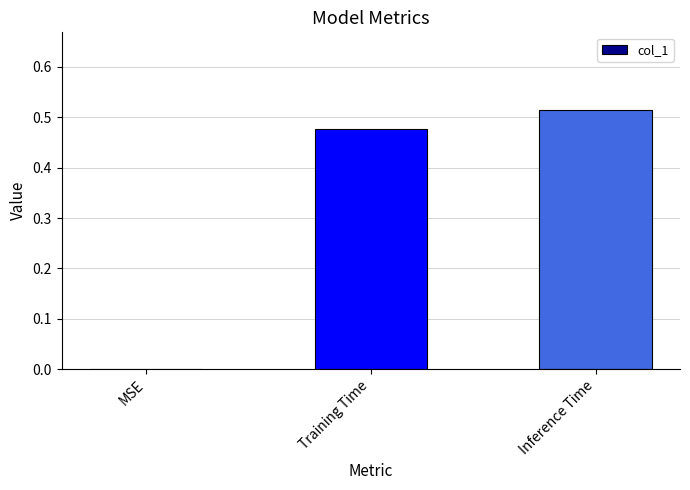

Between Training Time and Inference Time, which is larger?

Inference Time